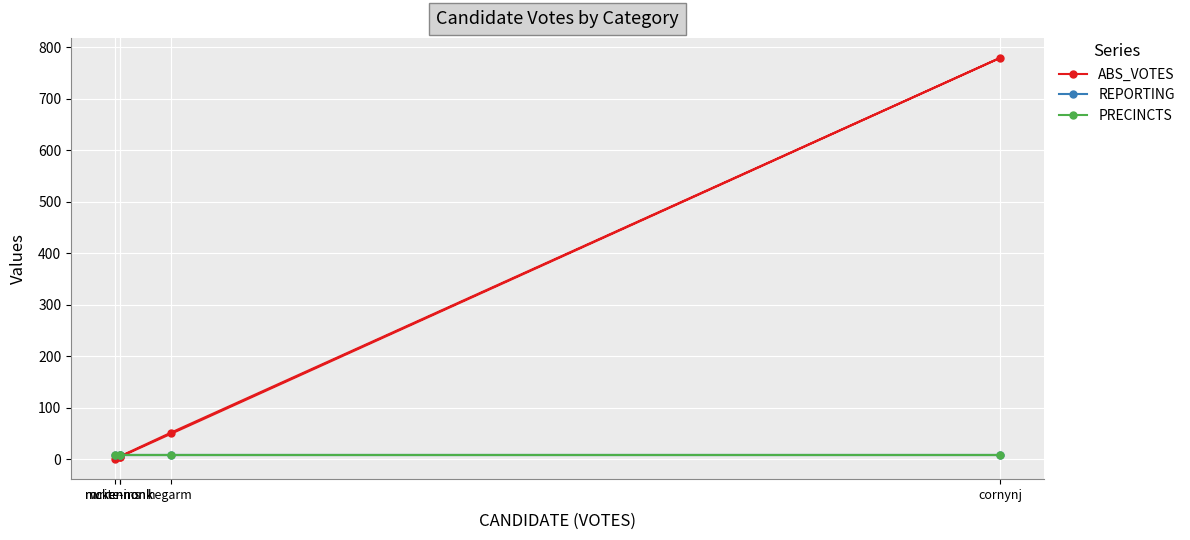

Rank the series at mckennonk from highest to lowest value.

REPORTING, PRECINCTS, ABS_VOTES